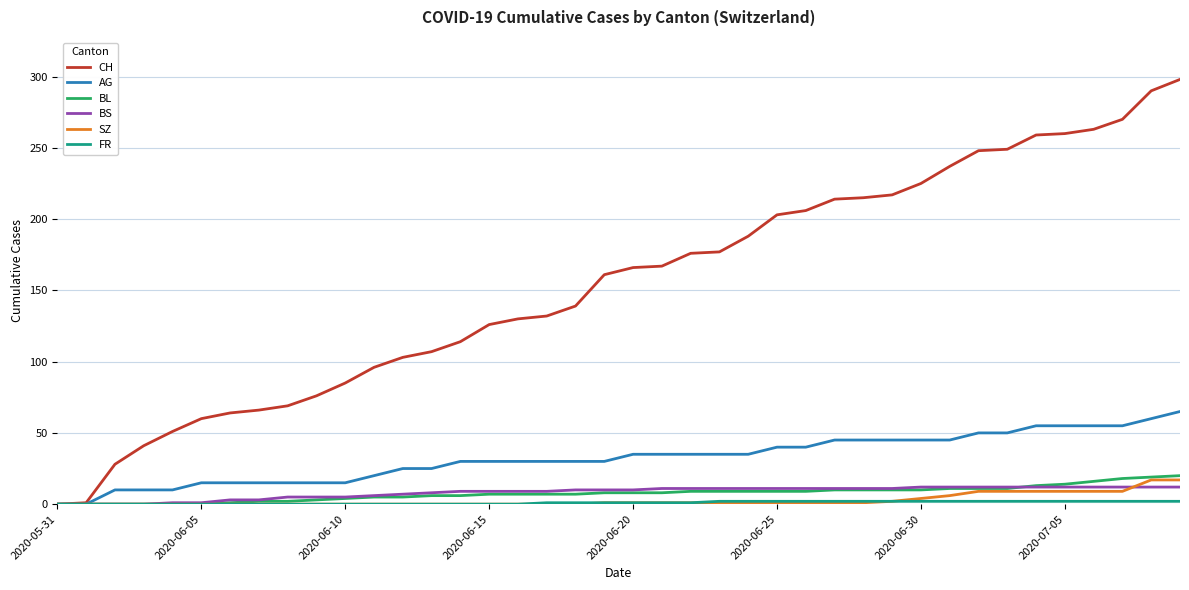

Which series has the widest spread of values?

CH